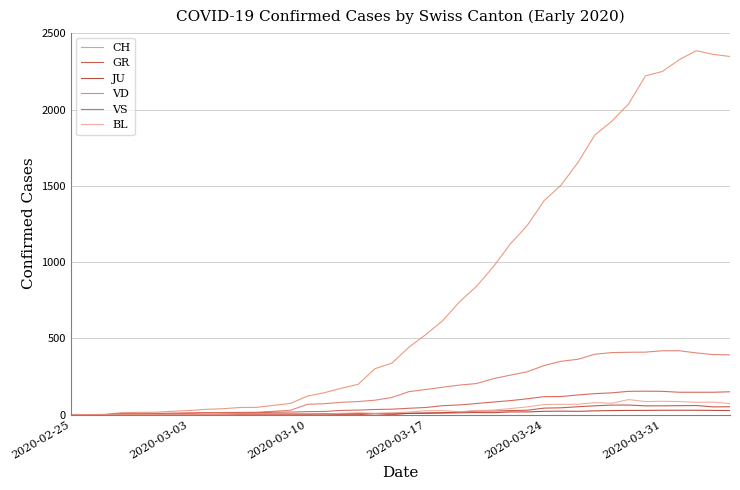

Which series has the largest range (max minus min)?

CH